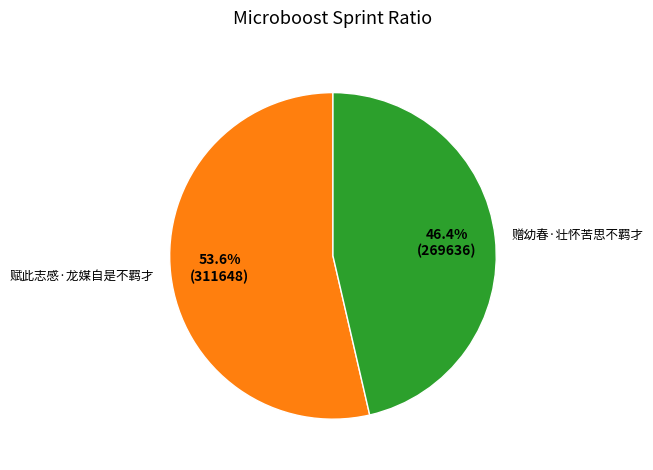

The 赋此志感·龙媒自是不羁才 slice represents 54% of the pie. True or false?

True